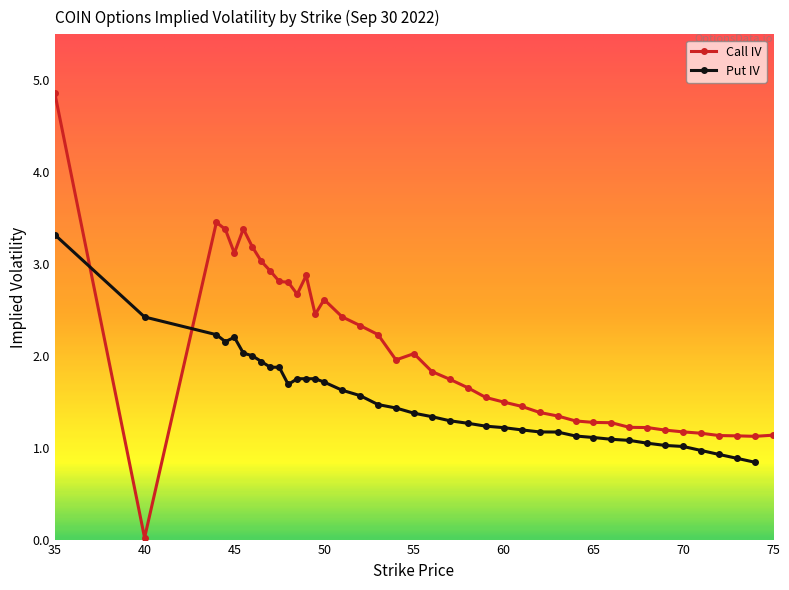

Which has a higher value, 52 or 58?

52